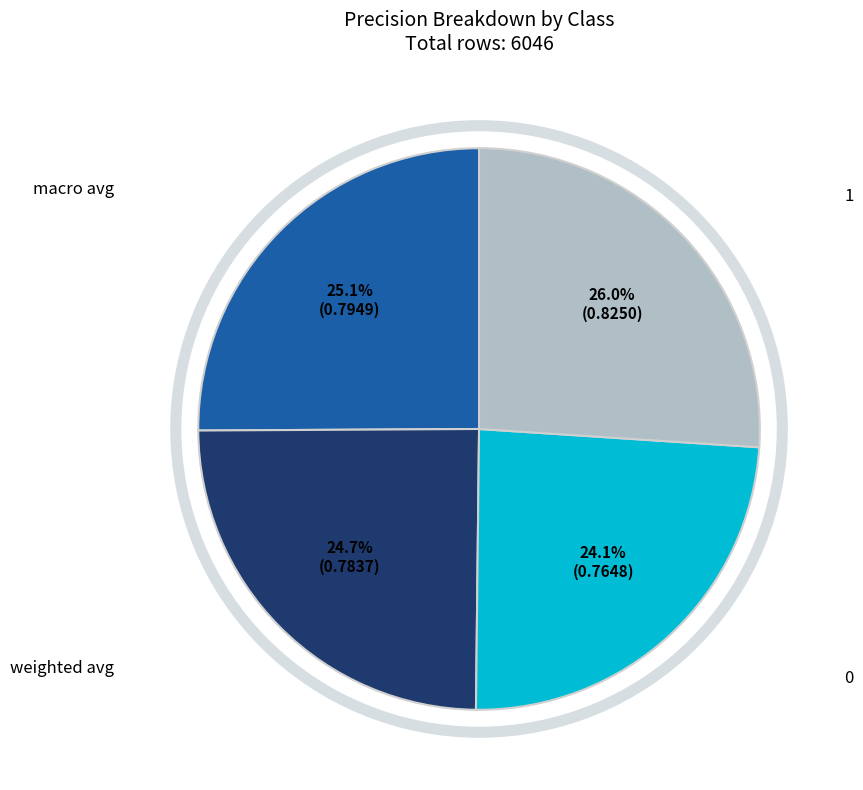

Does any single category account for the majority?

No